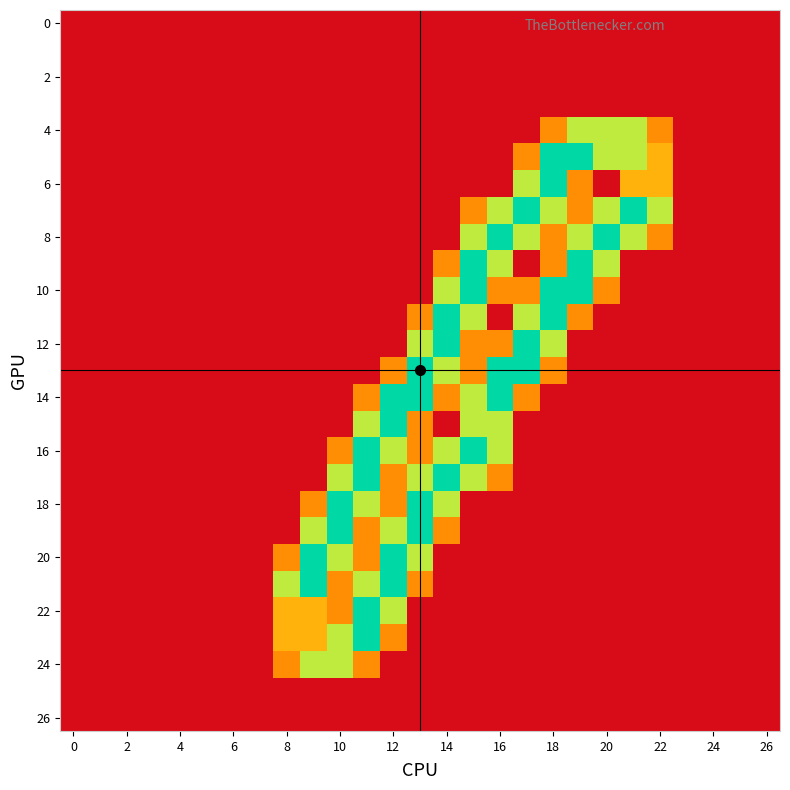

How many categories are shown in the chart?

27